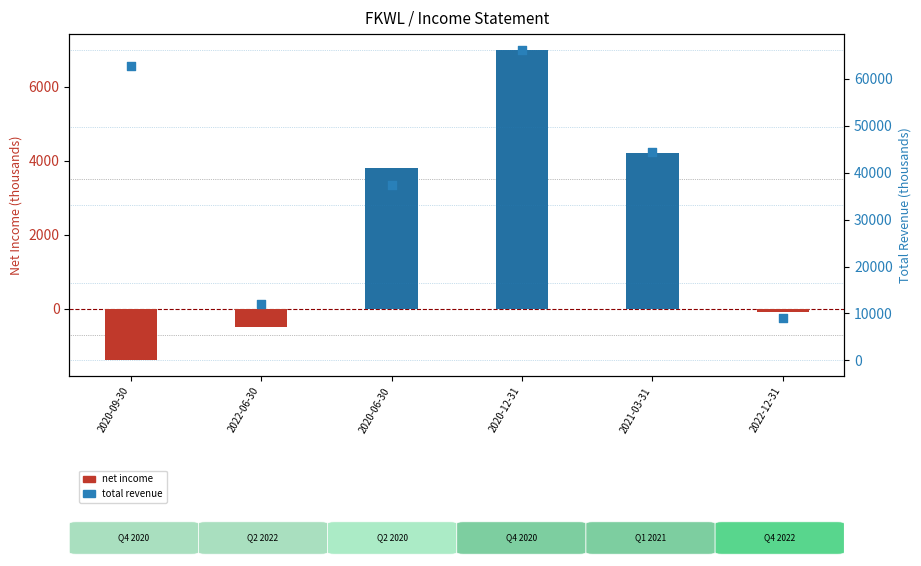

Which series has the largest total across all categories?

total revenue